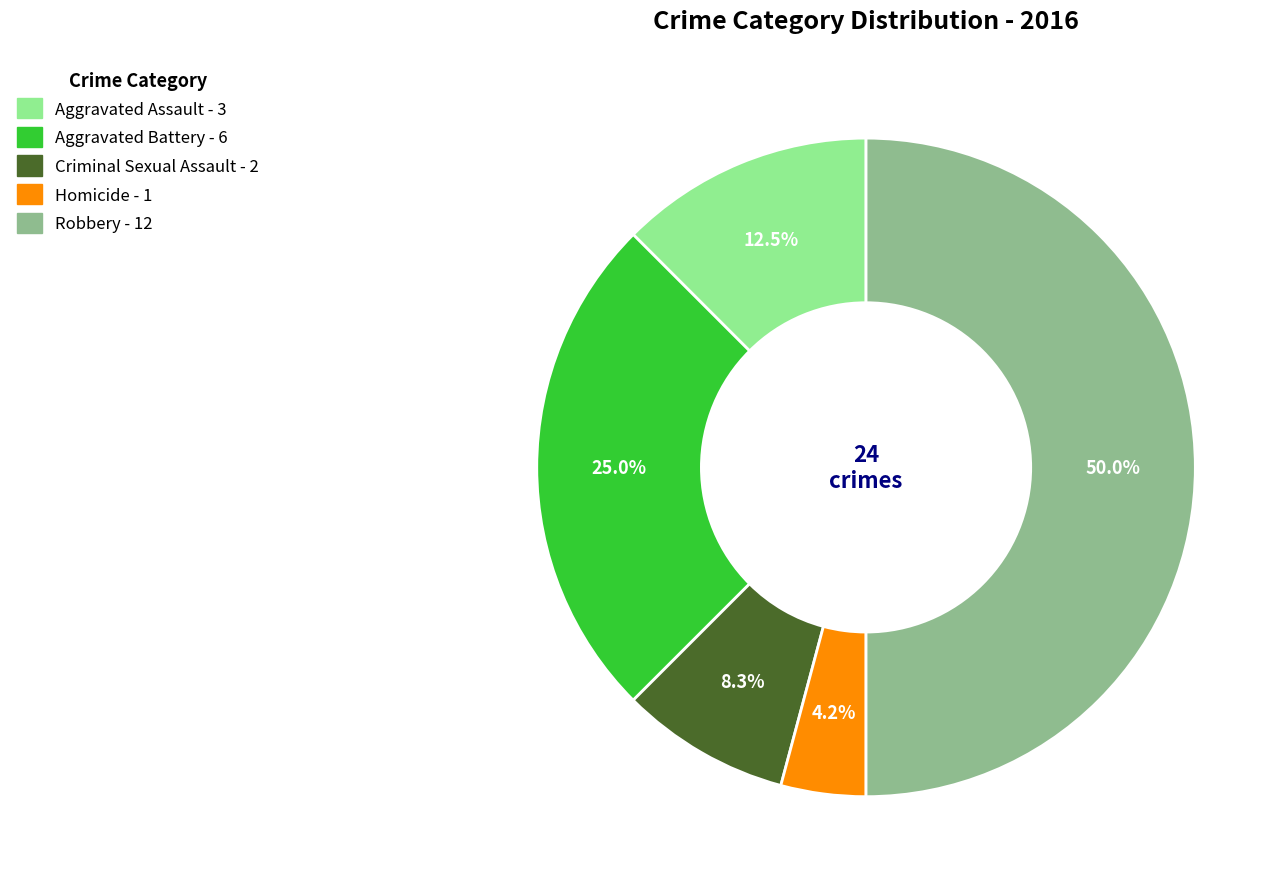

What is the total percentage of Criminal Sexual Assault and Homicide?

12.5%